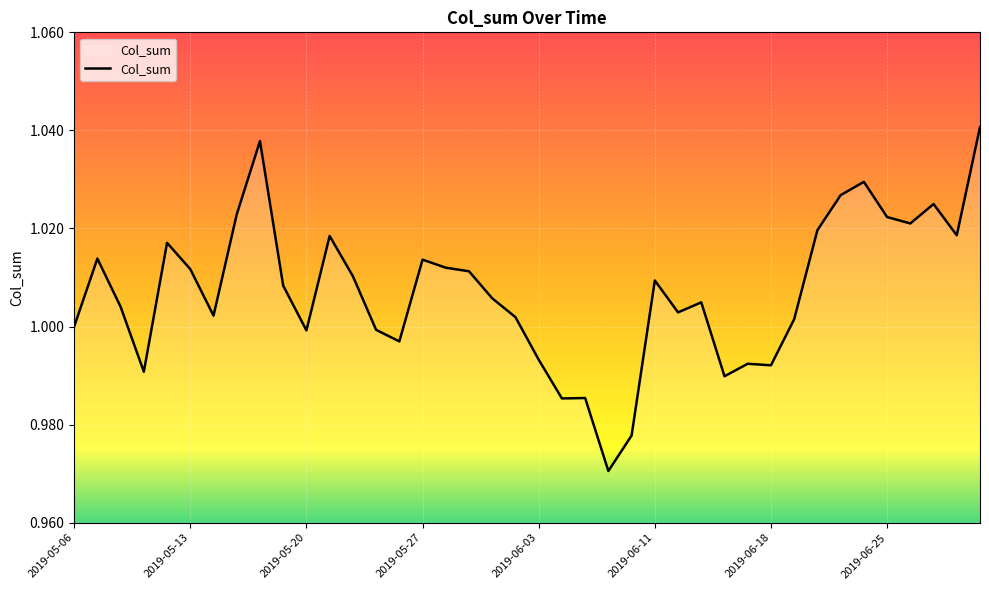

True or false: there are more than 0 points higher than both neighbors.

True